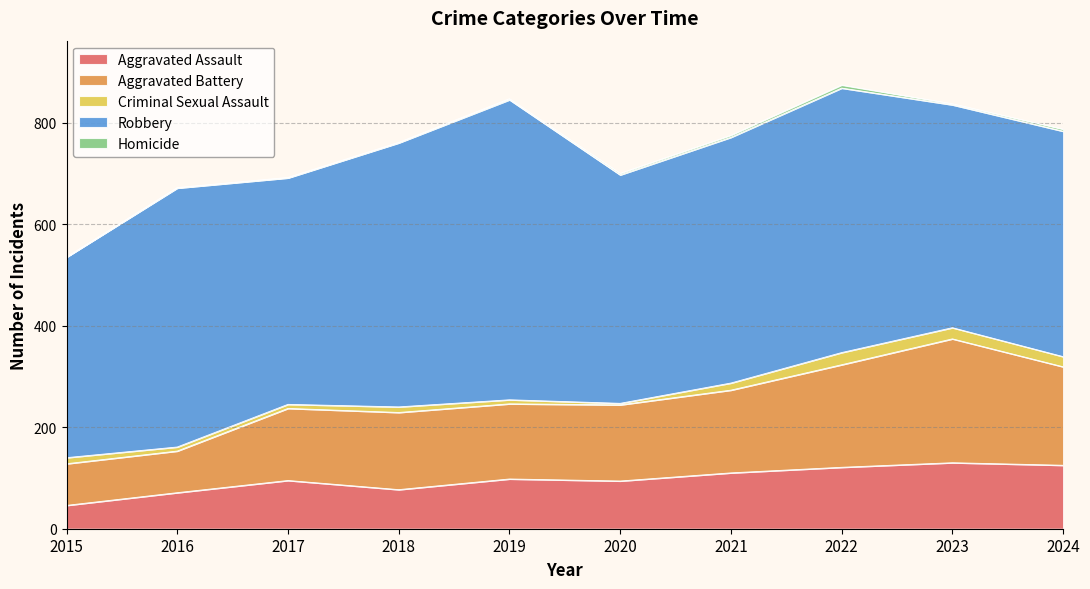

True or false: Criminal Sexual Assault and Robbery cross at least once.

False